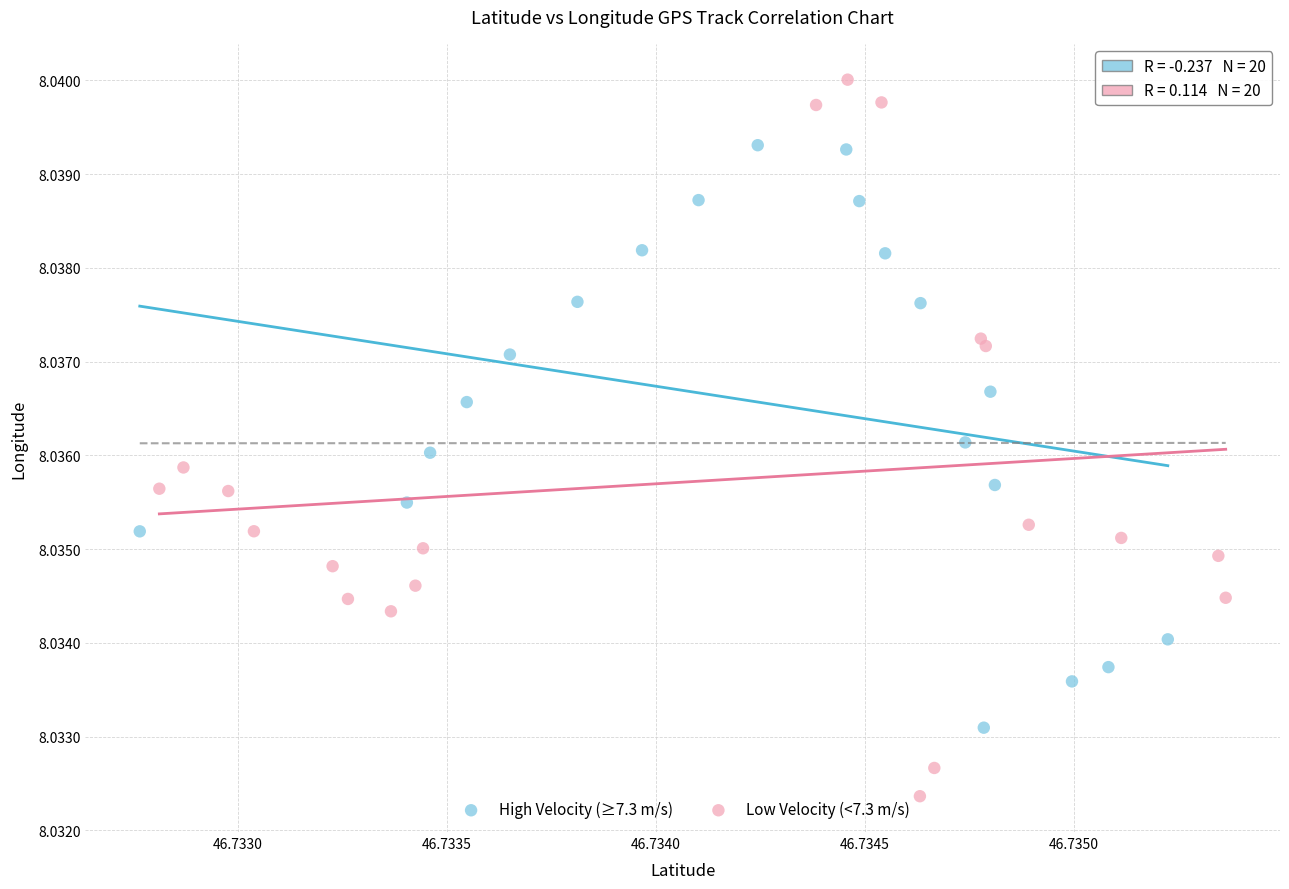

Which series has the largest Y range (max minus min)?

Low Velocity (<7.3 m/s)